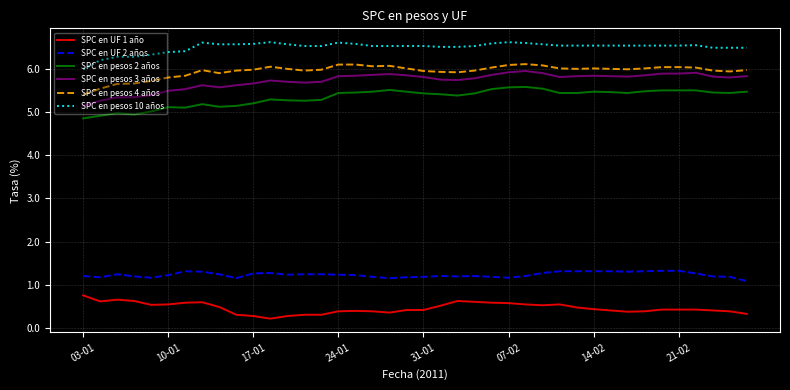

What is the minimum value for SPC en pesos 4 años?

5.4